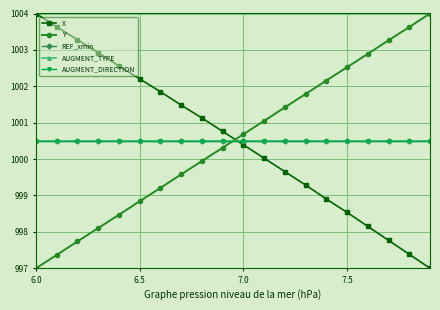

Reading left to right, what are all the values shown in this chart?

X: 1004.0	1003.6	1003.3	1002.9	1002.6	1002.2	1001.9	1001.5	1001.1	1000.8	1000.4	1000.0	999.7	999.3	998.9	998.5	998.2	997.8	997.4	997.0
Y: 997.0	997.4	997.7	998.1	998.5	998.8	999.2	999.6	999.9	1000.3	1000.7	1001.0	1001.4	1001.8	1002.2	1002.5	1002.9	1003.3	1003.6	1004.0
REF_xmin: 1000.5	1000.5	1000.5	1000.5	1000.5	1000.5	1000.5	1000.5	1000.5	1000.5	1000.5	1000.5	1000.5	1000.5	1000.5	1000.5	1000.5	1000.5	1000.5	1000.5
AUGMENT_TYPE: 1000.5	1000.5	1000.5	1000.5	1000.5	1000.5	1000.5	1000.5	1000.5	1000.5	1000.5	1000.5	1000.5	1000.5	1000.5	1000.5	1000.5	1000.5	1000.5	1000.5
AUGMENT_DIRECTION: 1000.5	1000.5	1000.5	1000.5	1000.5	1000.5	1000.5	1000.5	1000.5	1000.5	1000.5	1000.5	1000.5	1000.5	1000.5	1000.5	1000.5	1000.5	1000.5	1000.5